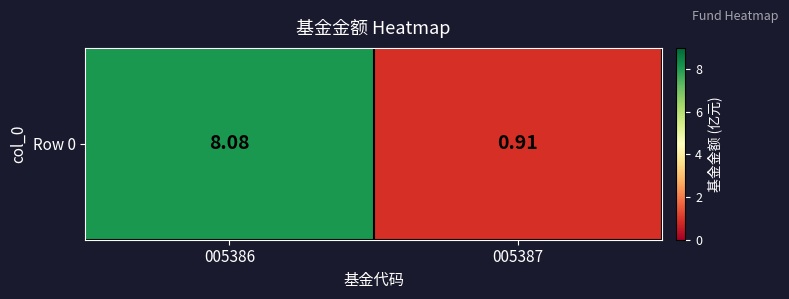

What value does the data have at 005386?

8.1